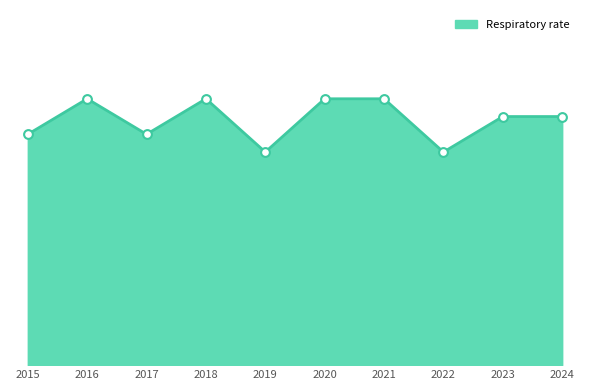

What is the ratio of the value at 2023 to the value at 2020?

0.9